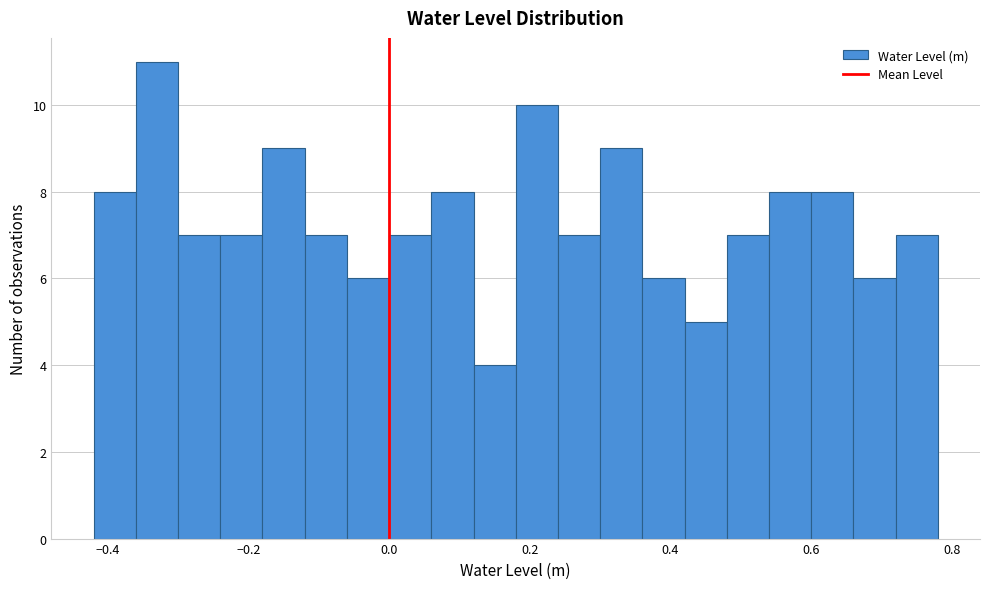

Read against the x-axis, roughly where is the centre of the tallest bar?

-0.32